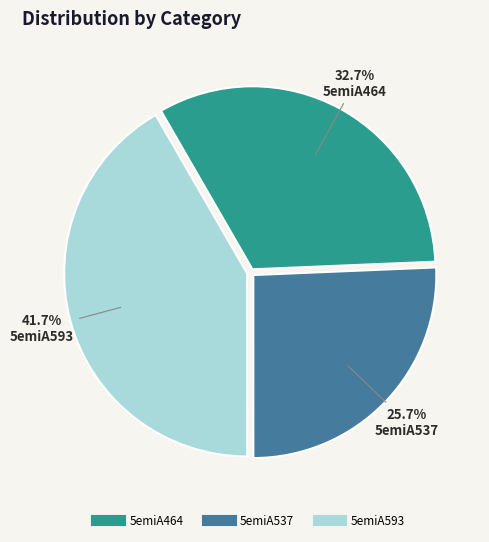

Count the number of slices in the pie.

3